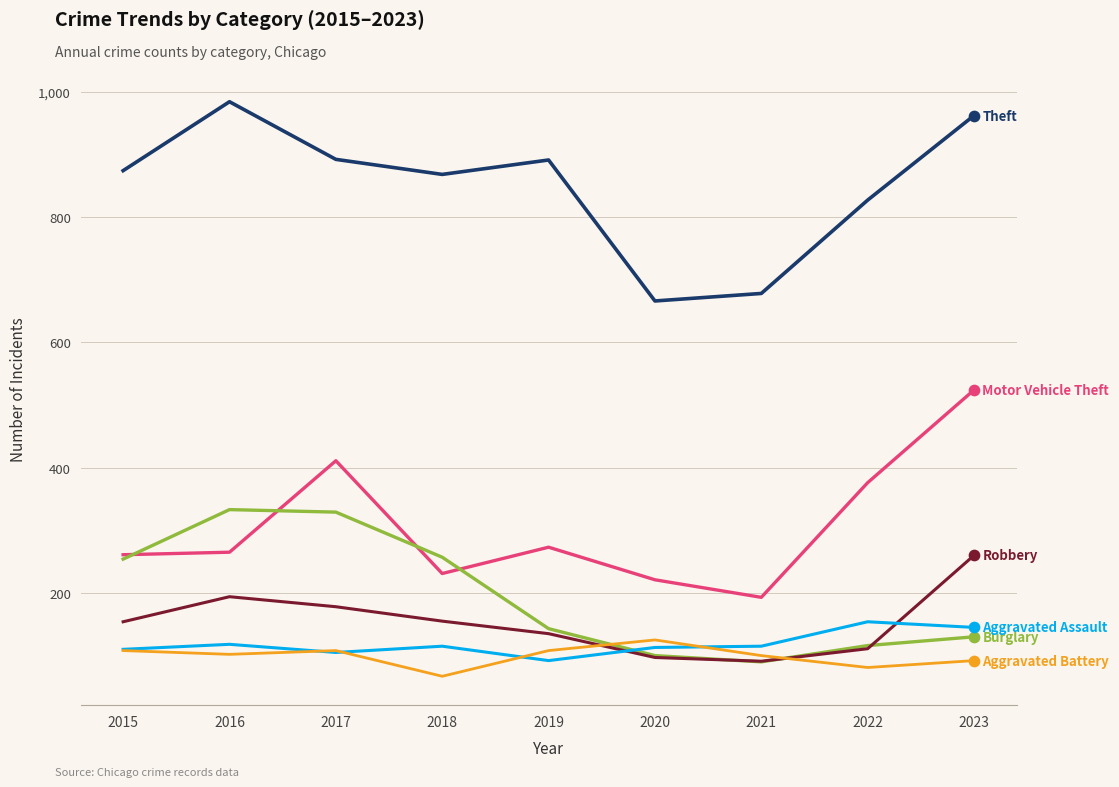

What is the maximum value shown in the chart?

984